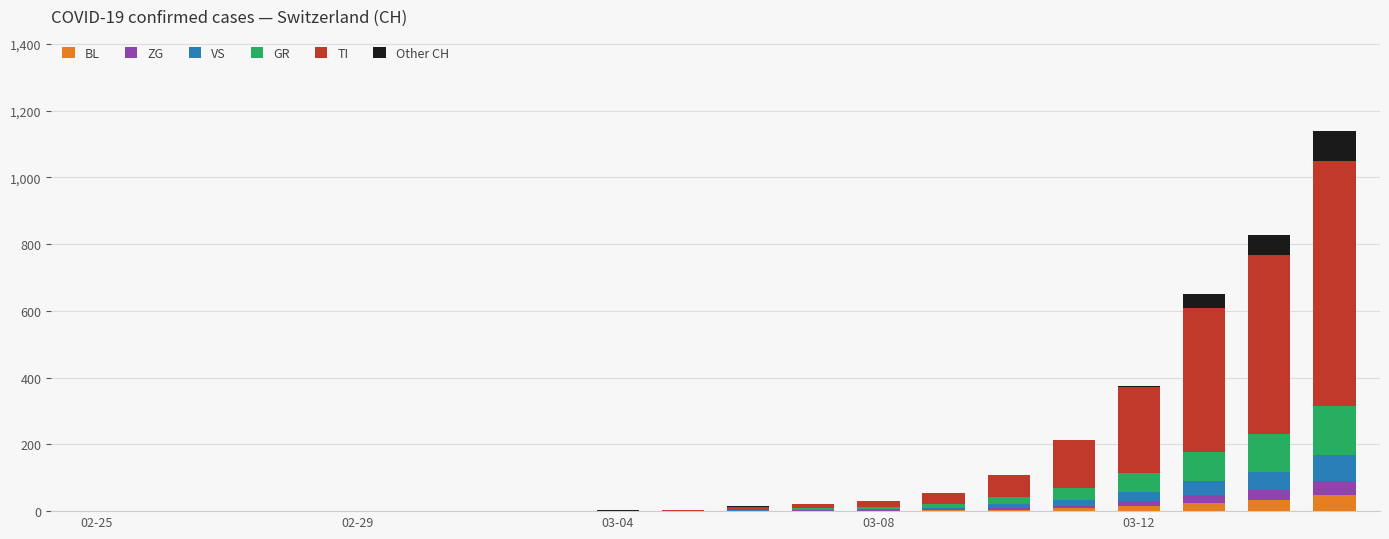

What is the maximum value for BL?

48